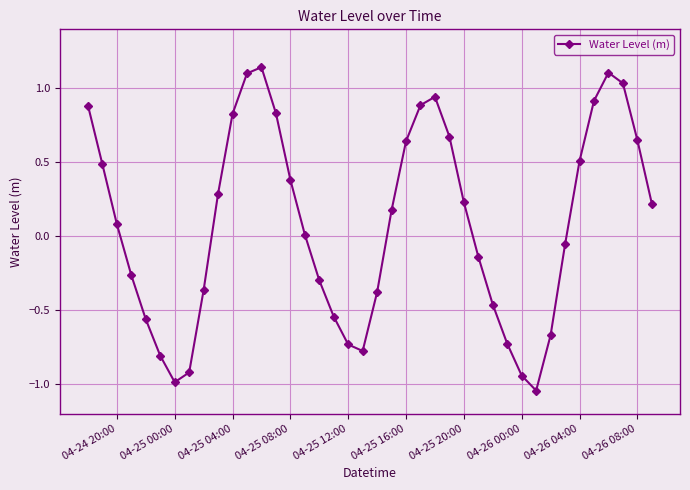

Does the chart display data point markers on the line(s)?

Yes